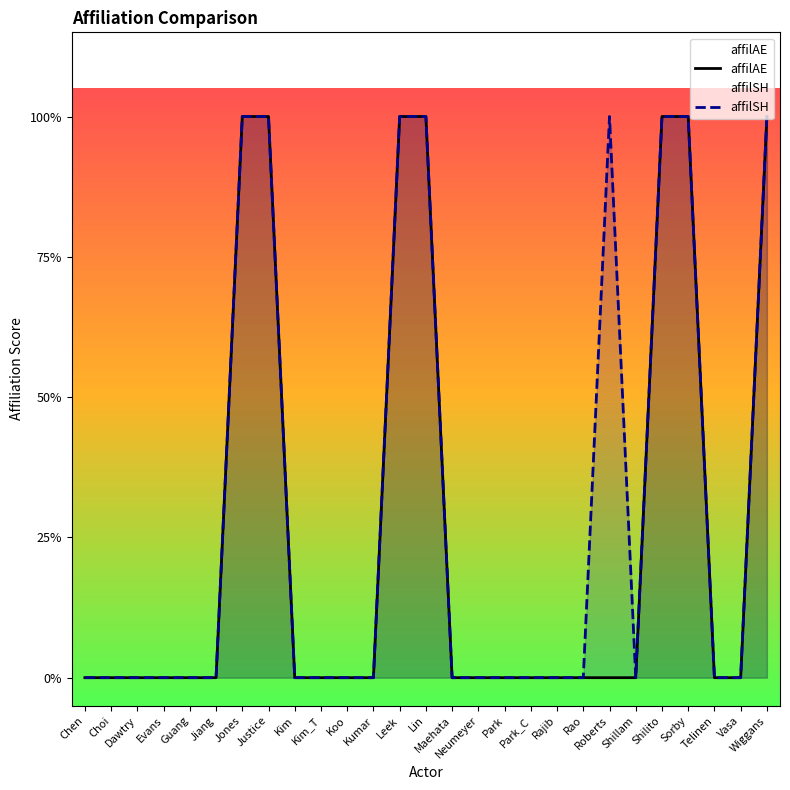

How many affilAE values are between 0 and 1?

27